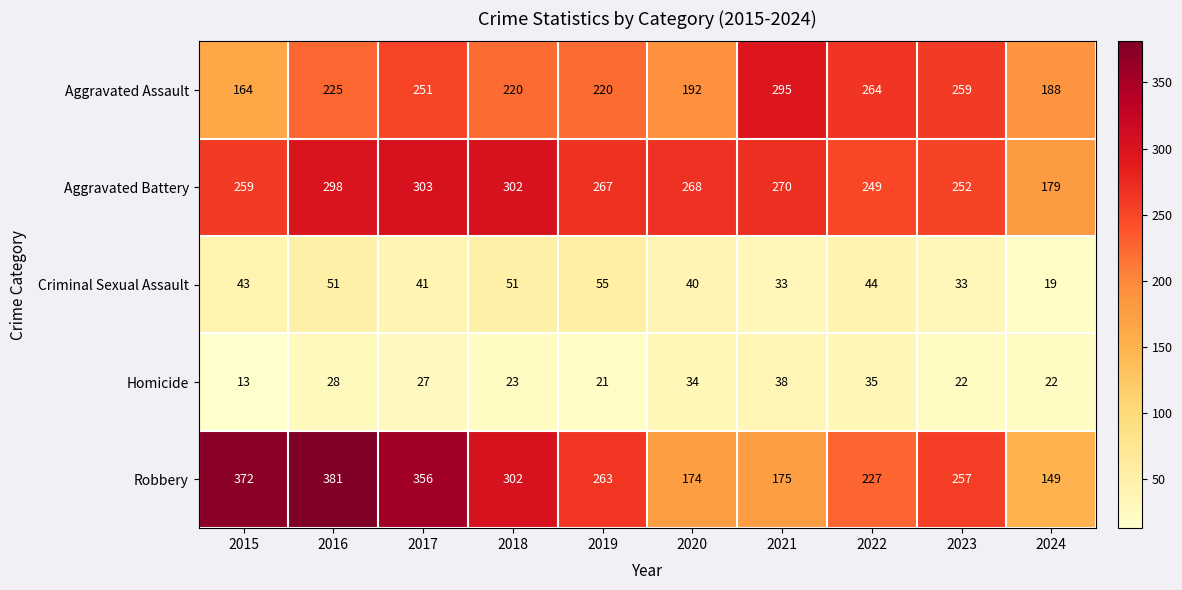

Read the Homicide value at 2022, to the nearest 10.

40